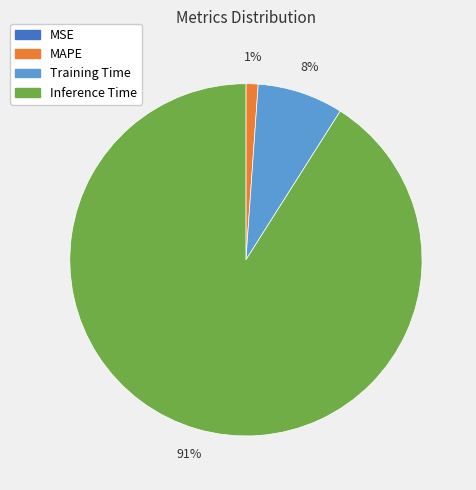

Does any single category account for the majority?

Yes